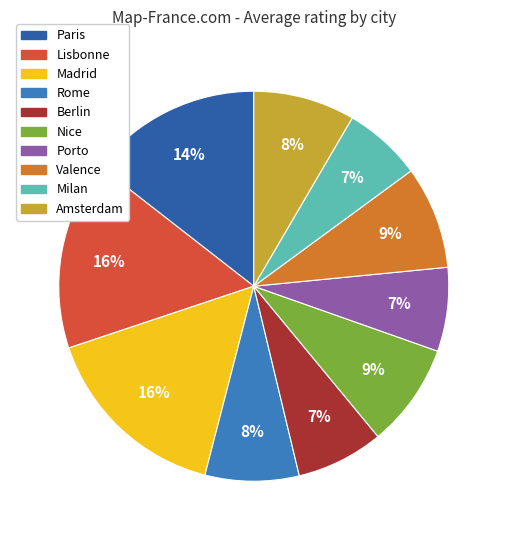

To the nearest percent, what is the average slice percentage?

10%